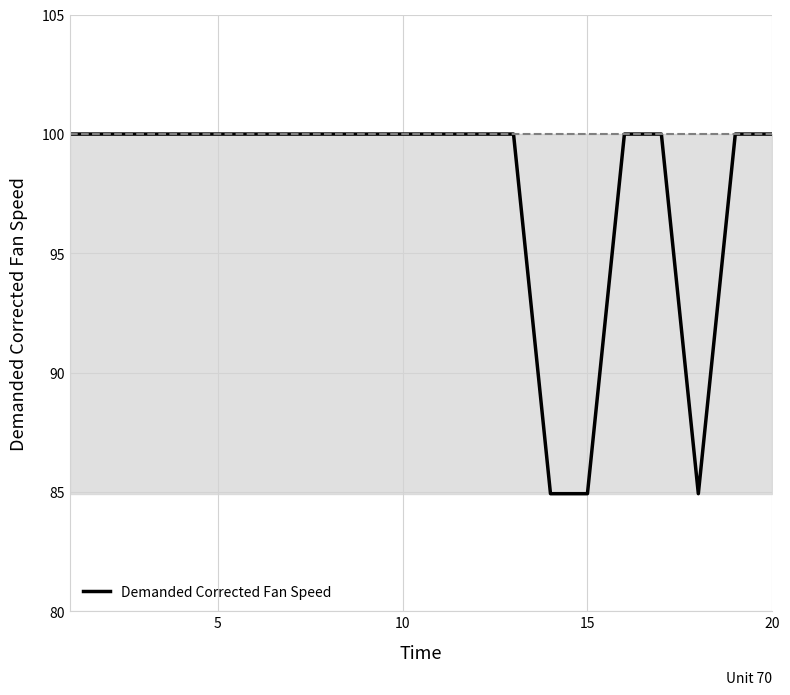

How many data points are less than 100?

3